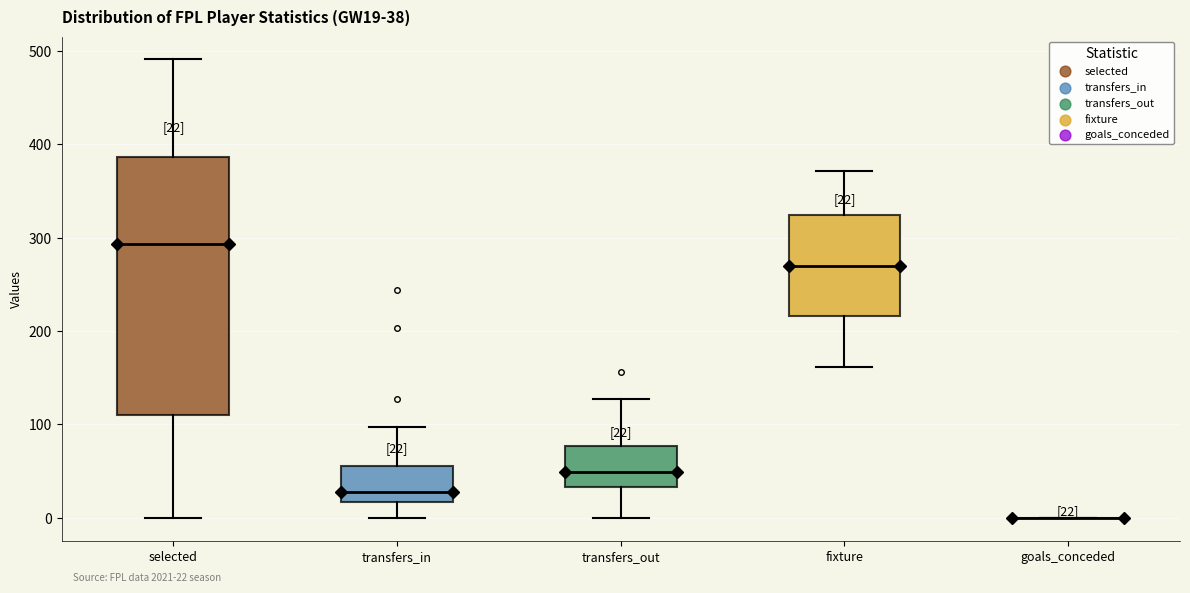

Which box is the tallest, from its lower edge to its upper edge?

selected